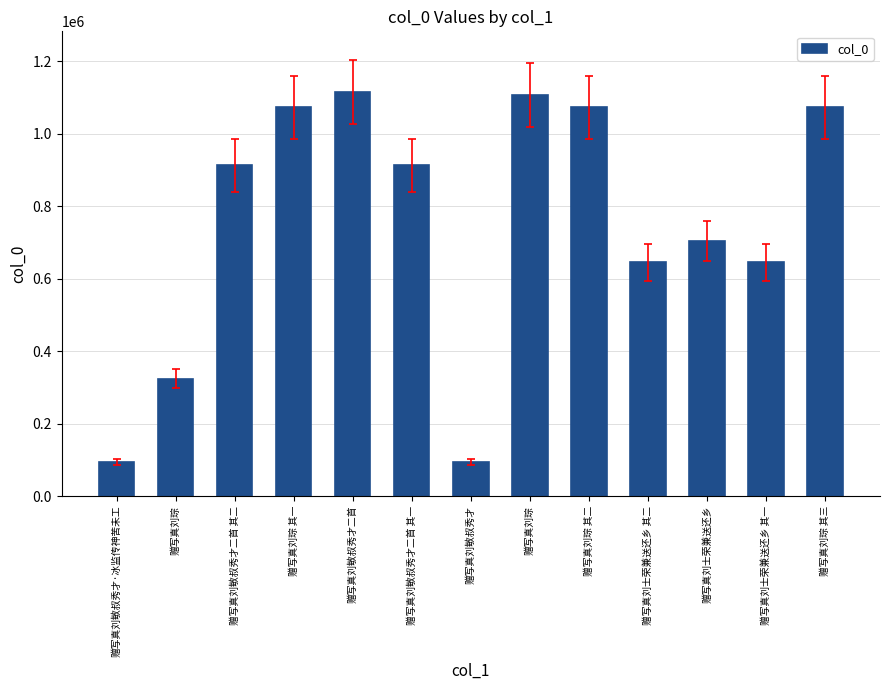

Count the number of categories in the chart.

13